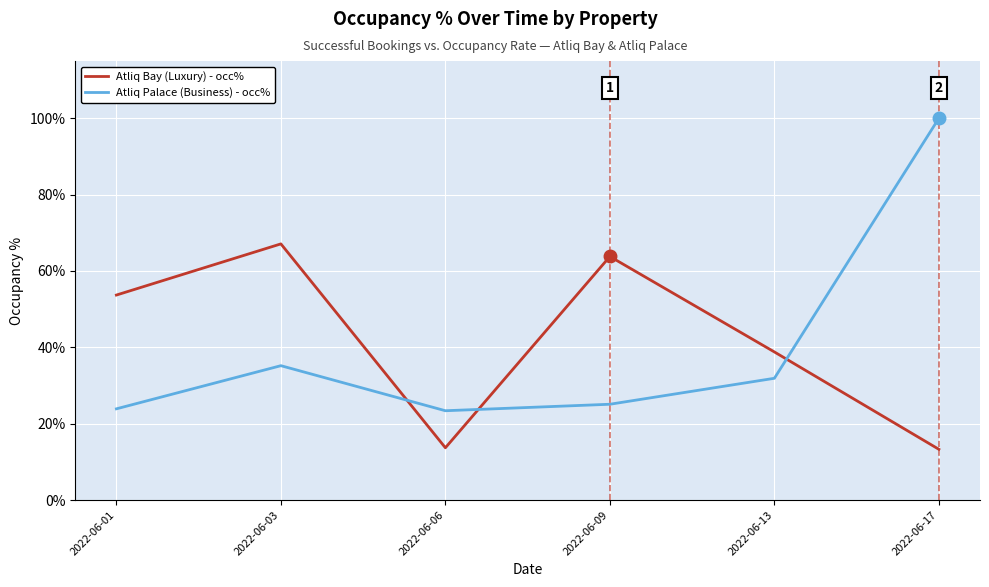

What is the value of the Atliq Bay (Luxury) - occ% point at the 5th from the left?

0.4